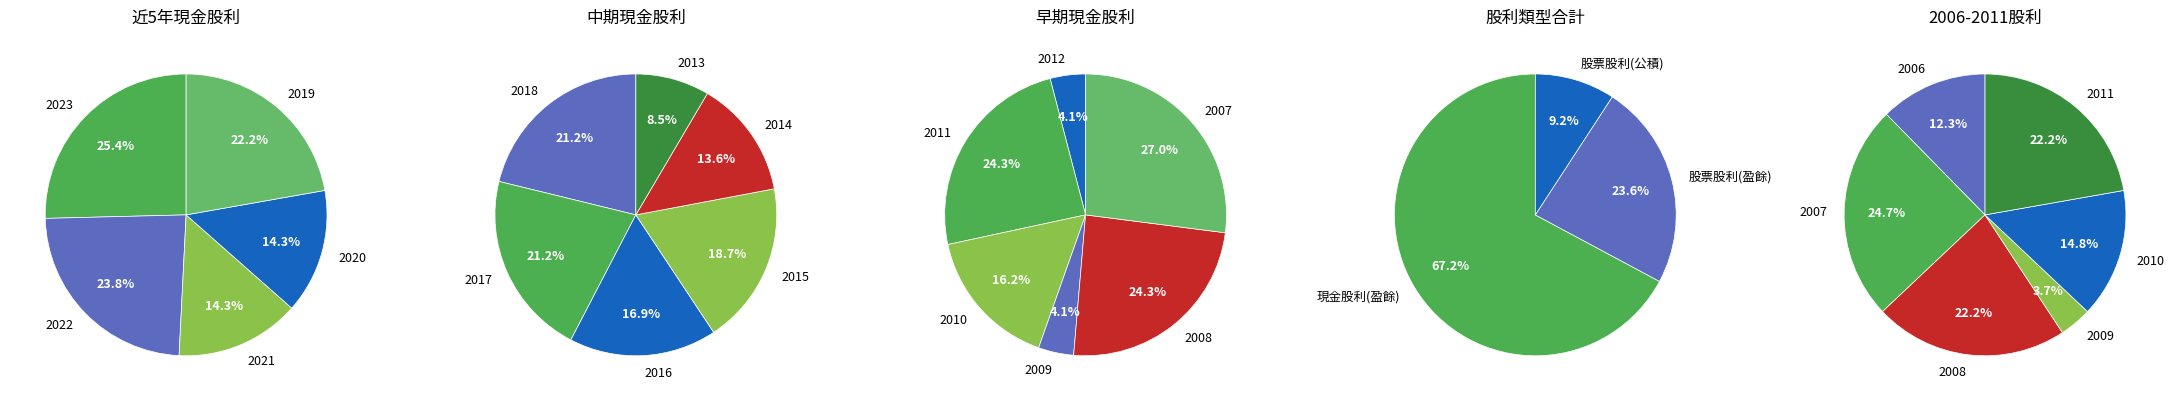

Between 2020 and 2013, which is larger?

2020